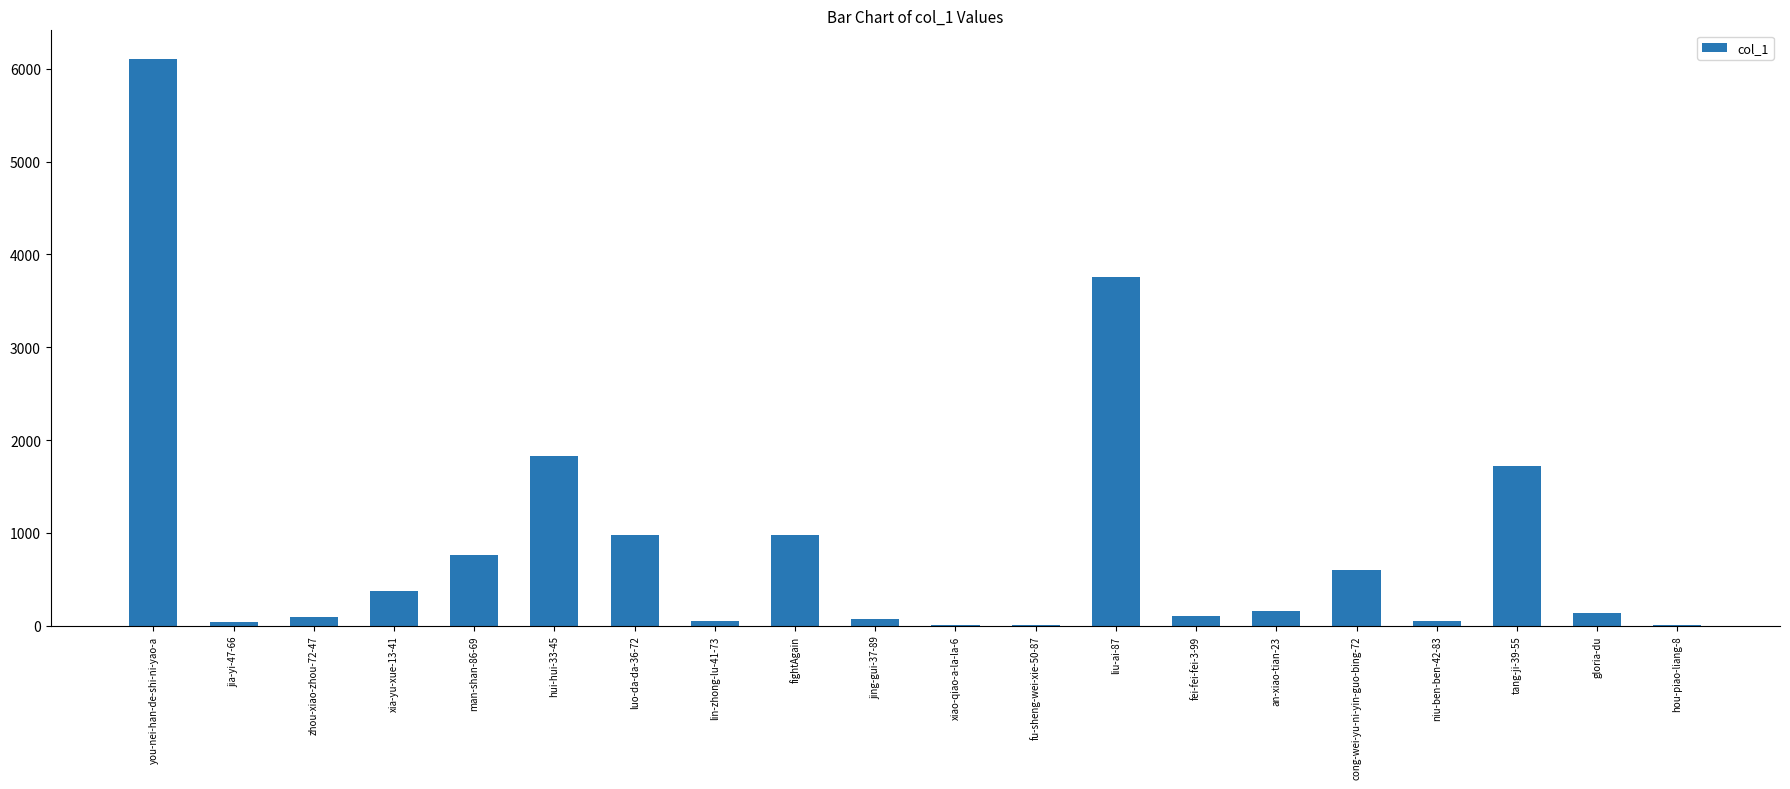

What is the sum of all values?

17840